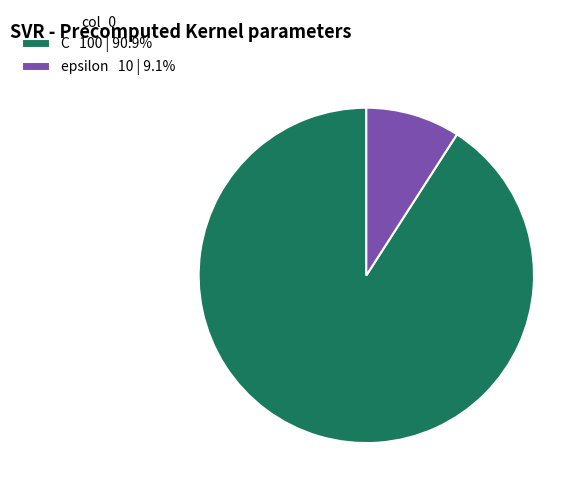

Which category has the smallest portion of the pie?

epsilon